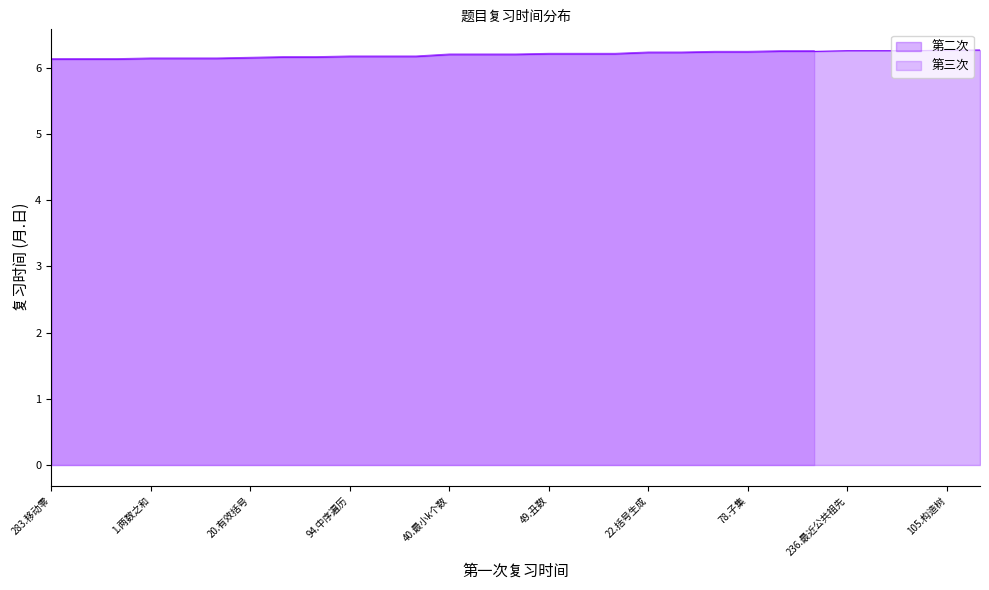

What is the lowest value of the 第二次 series?

6.1